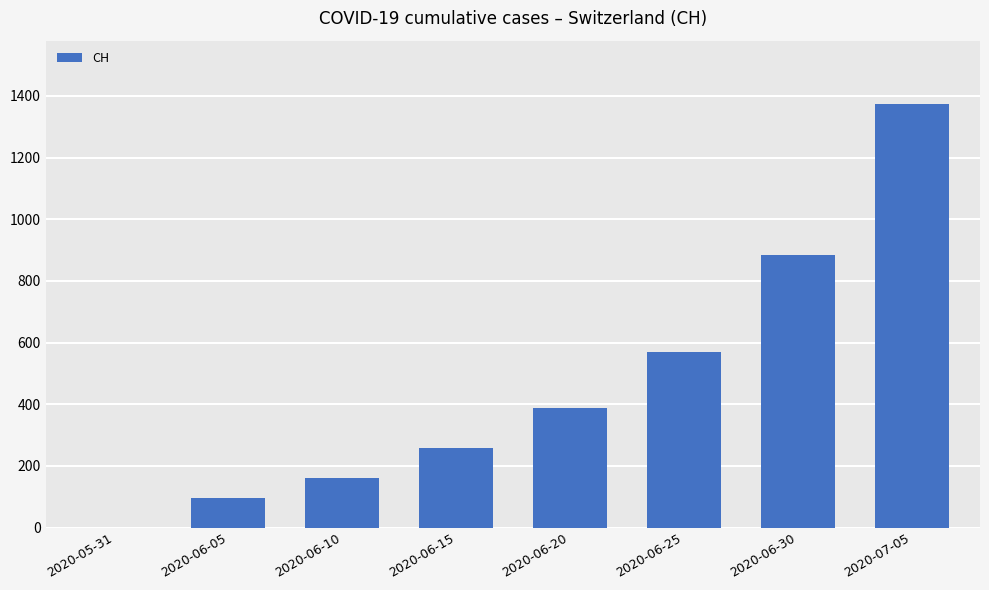

Between 2020-06-10 and 2020-06-20, which is larger?

2020-06-20